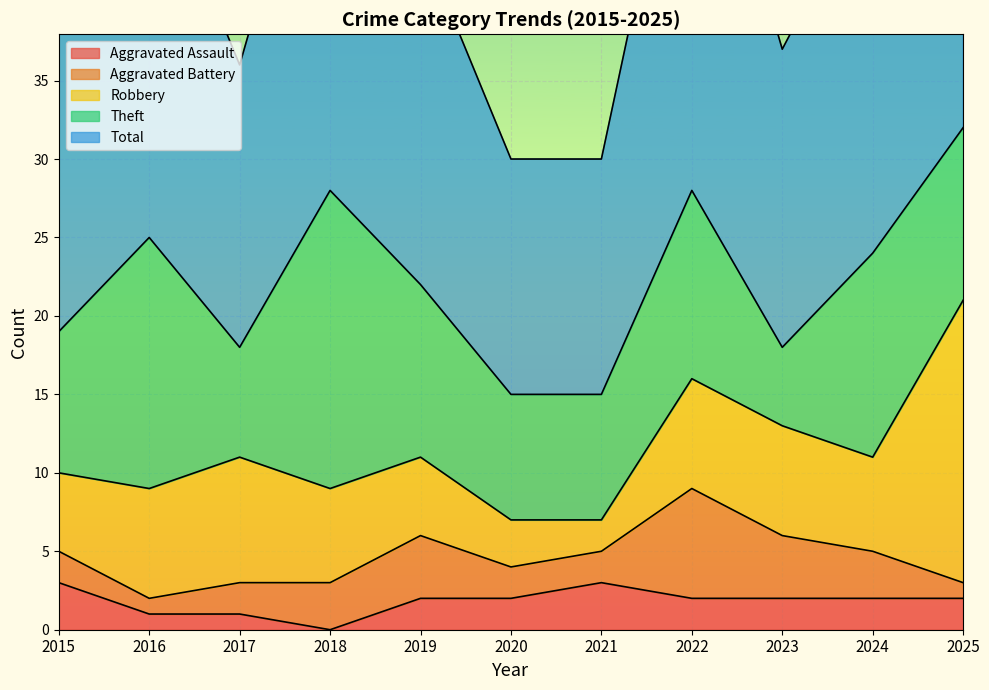

In Robbery, how many points are higher than both neighbors (excluding endpoints)?

1